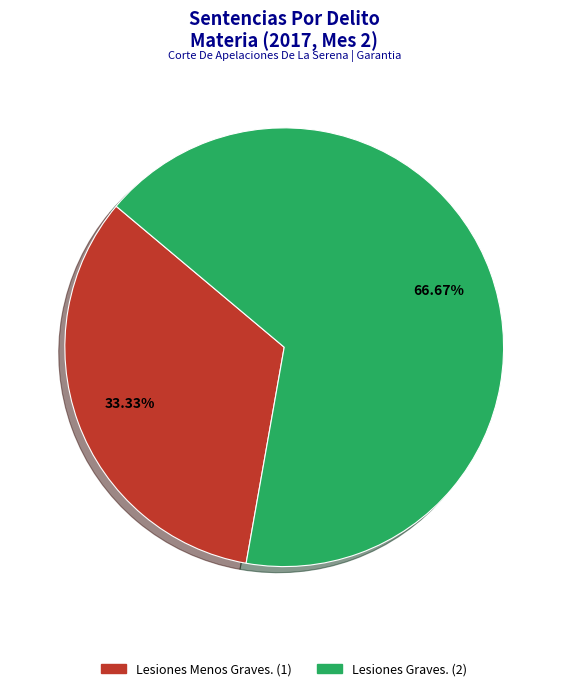

What is the total percentage of Lesiones Menos Graves. and Lesiones Graves.?

100.0%